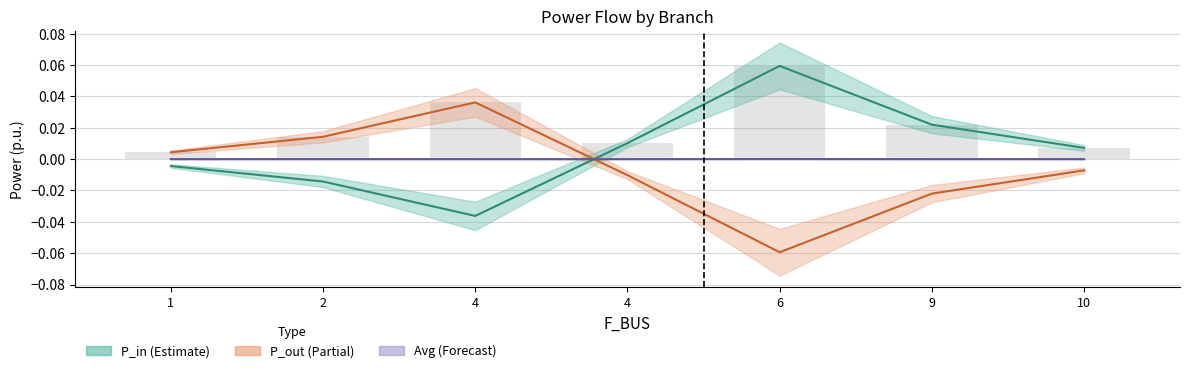

Does the chart contain any negative values?

Yes